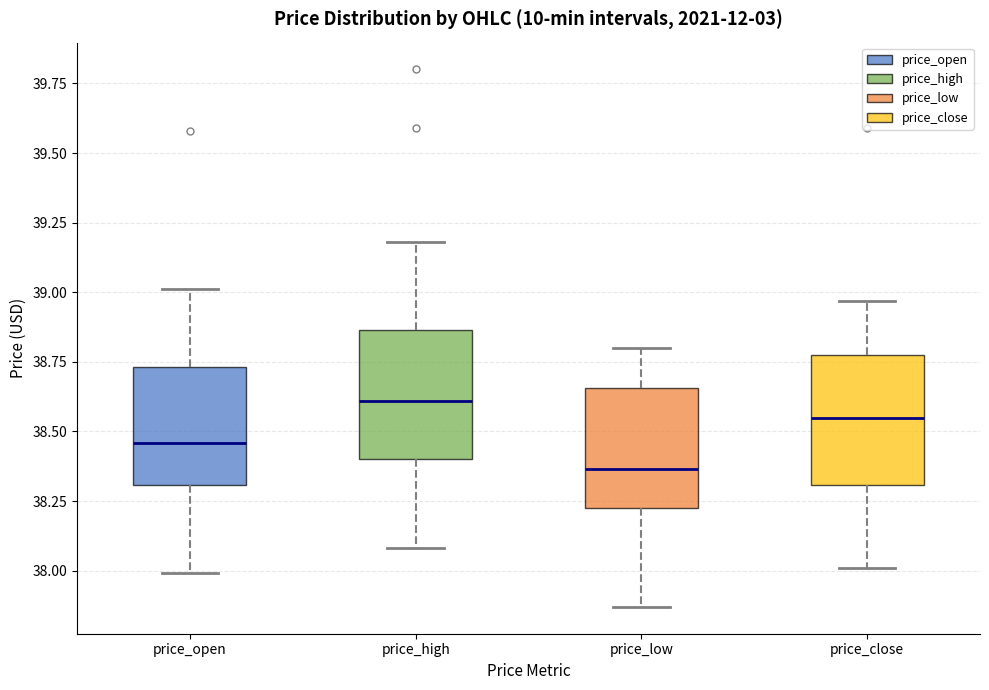

Which box has the highest median line?

price_high